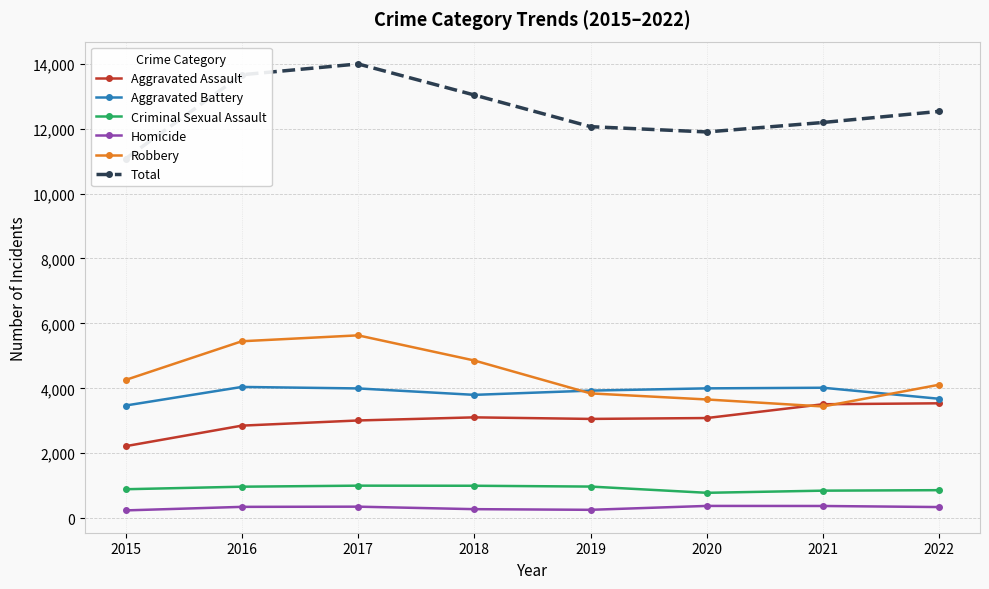

At 2020, list the series in order from largest to smallest.

Total, Aggravated Battery, Robbery, Aggravated Assault, Criminal Sexual Assault, Homicide